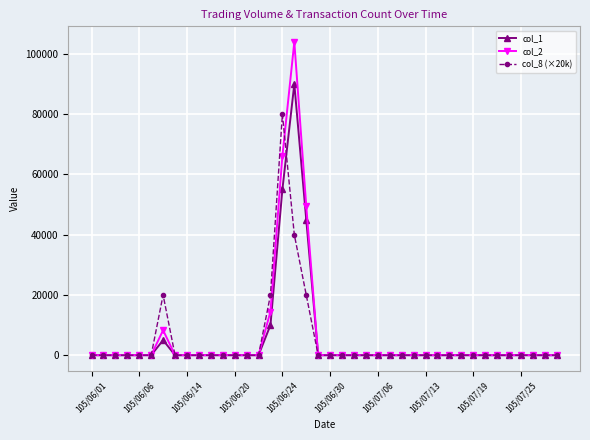

Which series has the largest total across all categories?

col_2